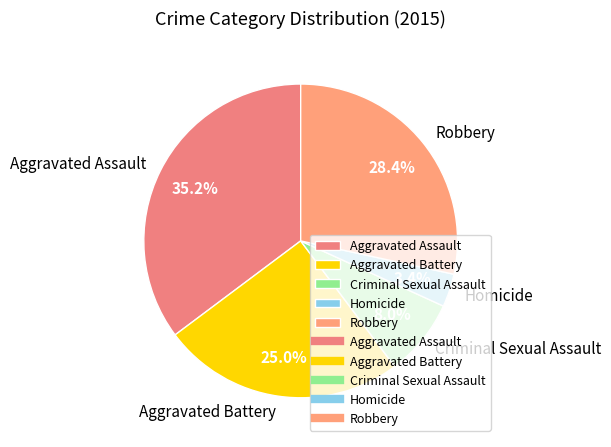

To the nearest percent, what portion does Robbery represent?

28%